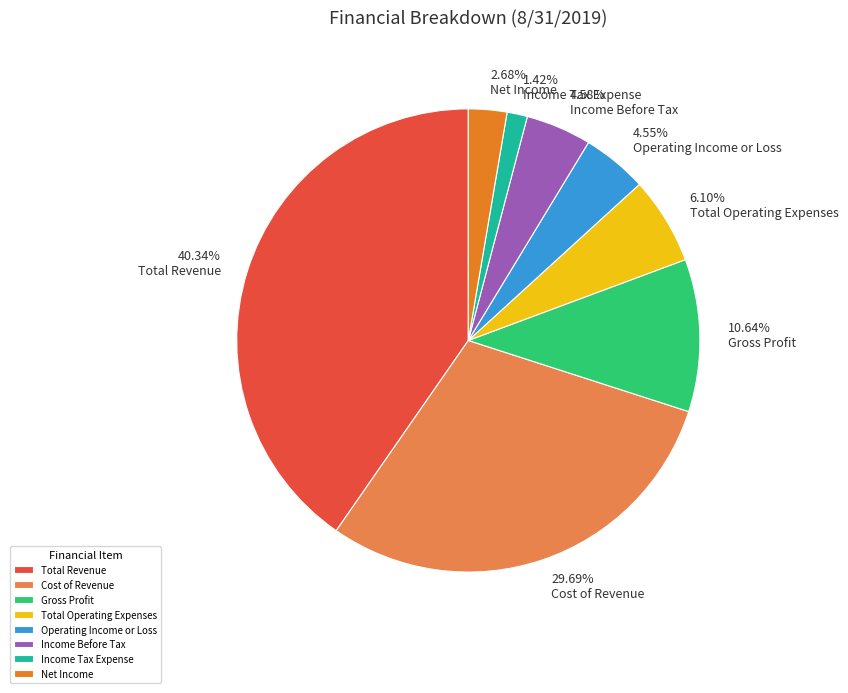

To the nearest percent, what portion does Total Operating Expenses represent?

6%